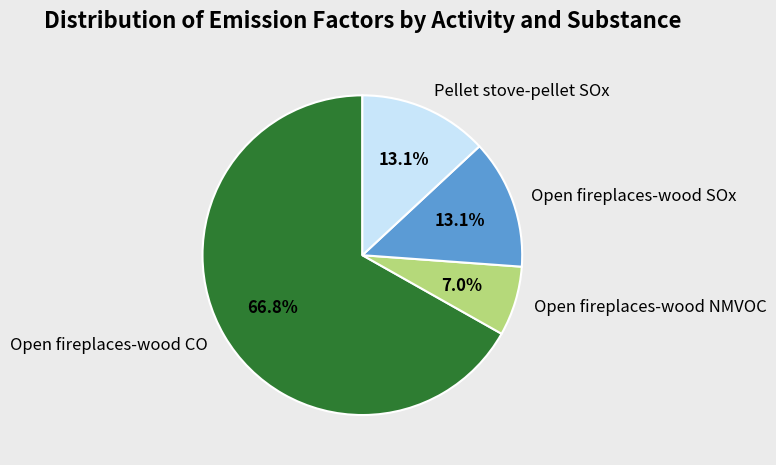

How many slices are in this pie chart?

4